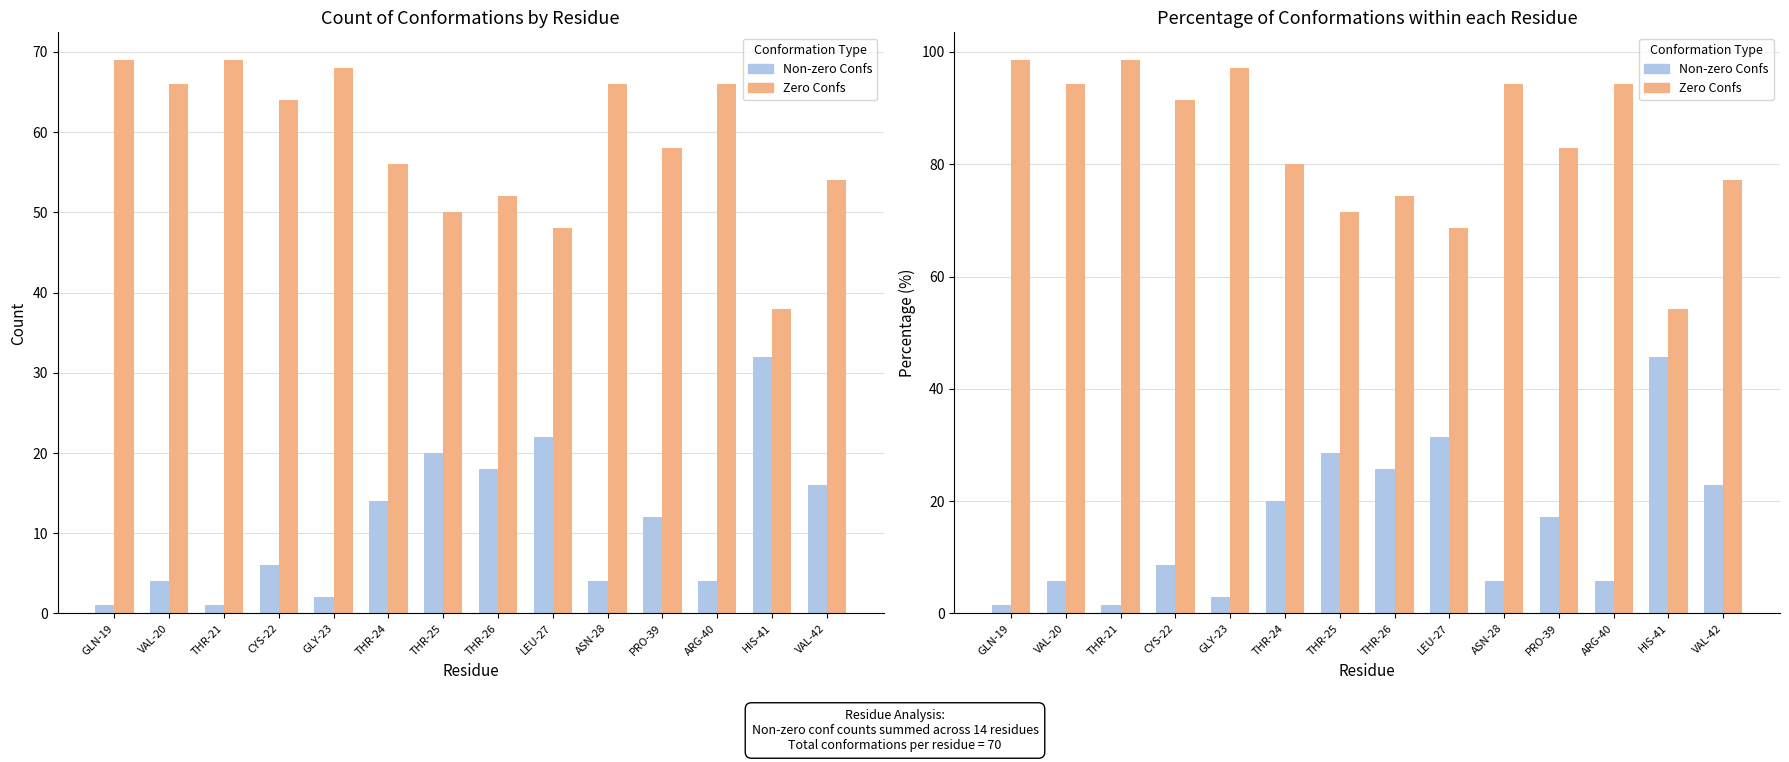

Is it true that Non-zero Confs equals 2.9 at GLY-23?

True